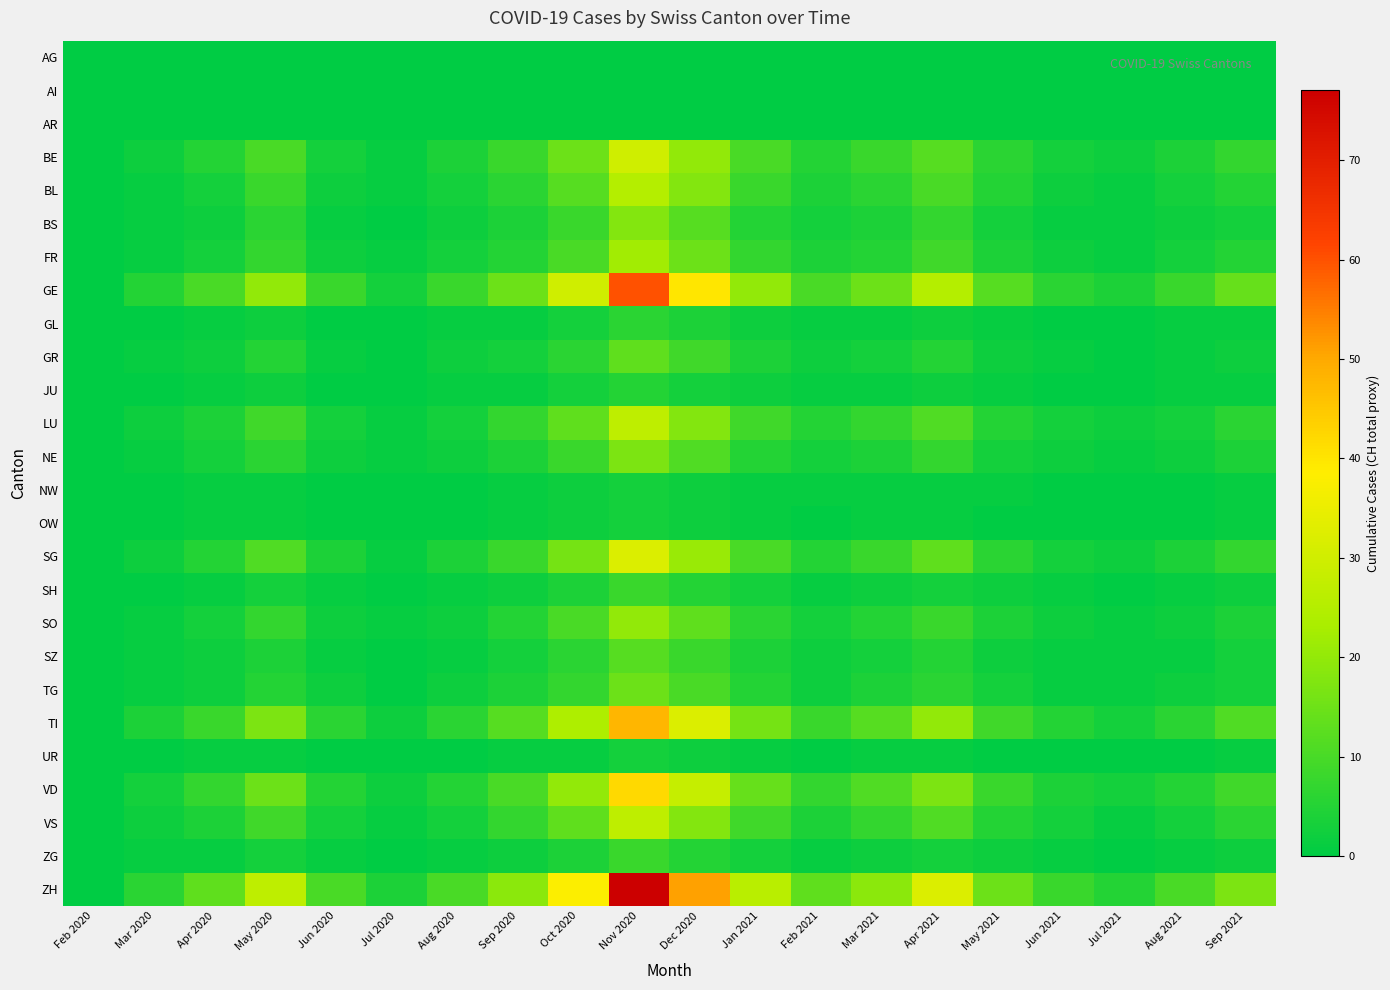

Reading left to right, transcribe all the data shown in this chart.

AG: Feb 2020=0	Mar 2020=0	Apr 2020=0	May 2020=0	Jun 2020=0	Jul 2020=0	Aug 2020=0	Sep 2020=0	Oct 2020=0	Nov 2020=0	Dec 2020=0	Jan 2021=0	Feb 2021=0	Mar 2021=0	Apr 2021=0	May 2021=0	Jun 2021=0	Jul 2021=0	Aug 2021=0	Sep 2021=0
AI: Feb 2020=0	Mar 2020=0	Apr 2020=0	May 2020=0	Jun 2020=0	Jul 2020=0	Aug 2020=0	Sep 2020=0	Oct 2020=0	Nov 2020=0	Dec 2020=0	Jan 2021=0	Feb 2021=0	Mar 2021=0	Apr 2021=0	May 2021=0	Jun 2021=0	Jul 2021=0	Aug 2021=0	Sep 2021=0
AR: Feb 2020=0	Mar 2020=0	Apr 2020=0	May 2020=0	Jun 2020=0	Jul 2020=0	Aug 2020=0	Sep 2020=0	Oct 2020=0	Nov 2020=0	Dec 2020=0	Jan 2021=0	Feb 2021=0	Mar 2021=0	Apr 2021=0	May 2021=0	Jun 2021=0	Jul 2021=0	Aug 2021=0	Sep 2021=0
BE: Feb 2020=0	Mar 2020=2	Apr 2020=5	May 2020=10	Jun 2020=3	Jul 2020=1	Aug 2020=4	Sep 2020=8	Oct 2020=15	Nov 2020=30	Dec 2020=20	Jan 2021=10	Feb 2021=5	Mar 2021=8	Apr 2021=12	May 2021=6	Jun 2021=3	Jul 2021=2	Aug 2021=4	Sep 2021=7
BL: Feb 2020=0	Mar 2020=1	Apr 2020=3	May 2020=8	Jun 2020=2	Jul 2020=1	Aug 2020=3	Sep 2020=6	Oct 2020=12	Nov 2020=25	Dec 2020=18	Jan 2021=8	Feb 2021=4	Mar 2021=6	Apr 2021=10	May 2021=5	Jun 2021=2	Jul 2021=1	Aug 2021=3	Sep 2021=5
BS: Feb 2020=0	Mar 2020=1	Apr 2020=2	May 2020=6	Jun 2020=1	Jul 2020=0	Aug 2020=2	Sep 2020=4	Oct 2020=8	Nov 2020=18	Dec 2020=12	Jan 2021=5	Feb 2021=3	Mar 2021=4	Apr 2021=7	May 2021=3	Jun 2021=1	Jul 2021=1	Aug 2021=2	Sep 2021=3
FR: Feb 2020=0	Mar 2020=1	Apr 2020=3	May 2020=7	Jun 2020=2	Jul 2020=1	Aug 2020=3	Sep 2020=5	Oct 2020=10	Nov 2020=22	Dec 2020=15	Jan 2021=7	Feb 2021=4	Mar 2021=5	Apr 2021=9	May 2021=4	Jun 2021=2	Jul 2021=1	Aug 2021=3	Sep 2021=5
GE: Feb 2020=0	Mar 2020=5	Apr 2020=10	May 2020=20	Jun 2020=8	Jul 2020=3	Aug 2020=8	Sep 2020=15	Oct 2020=30	Nov 2020=60	Dec 2020=40	Jan 2021=20	Feb 2021=10	Mar 2021=15	Apr 2021=25	May 2021=12	Jun 2021=6	Jul 2021=4	Aug 2021=8	Sep 2021=14
GL: Feb 2020=0	Mar 2020=0	Apr 2020=1	May 2020=2	Jun 2020=0	Jul 2020=0	Aug 2020=1	Sep 2020=1	Oct 2020=3	Nov 2020=6	Dec 2020=4	Jan 2021=2	Feb 2021=1	Mar 2021=1	Apr 2021=2	May 2021=1	Jun 2021=0	Jul 2021=0	Aug 2021=1	Sep 2021=1
GR: Feb 2020=0	Mar 2020=1	Apr 2020=2	May 2020=5	Jun 2020=1	Jul 2020=0	Aug 2020=2	Sep 2020=3	Oct 2020=6	Nov 2020=13	Dec 2020=9	Jan 2021=4	Feb 2021=2	Mar 2021=3	Apr 2021=5	May 2021=2	Jun 2021=1	Jul 2021=0	Aug 2021=1	Sep 2021=2
JU: Feb 2020=0	Mar 2020=0	Apr 2020=1	May 2020=2	Jun 2020=0	Jul 2020=0	Aug 2020=1	Sep 2020=1	Oct 2020=3	Nov 2020=5	Dec 2020=3	Jan 2021=2	Feb 2021=1	Mar 2021=1	Apr 2021=2	May 2021=1	Jun 2021=0	Jul 2021=0	Aug 2021=1	Sep 2021=1
LU: Feb 2020=0	Mar 2020=2	Apr 2020=4	May 2020=9	Jun 2020=3	Jul 2020=1	Aug 2020=3	Sep 2020=7	Oct 2020=13	Nov 2020=27	Dec 2020=18	Jan 2021=9	Feb 2021=5	Mar 2021=7	Apr 2021=11	May 2021=5	Jun 2021=3	Jul 2021=2	Aug 2021=3	Sep 2021=6
NE: Feb 2020=0	Mar 2020=1	Apr 2020=3	May 2020=6	Jun 2020=2	Jul 2020=1	Aug 2020=2	Sep 2020=4	Oct 2020=8	Nov 2020=17	Dec 2020=11	Jan 2021=5	Feb 2021=3	Mar 2021=4	Apr 2021=7	May 2021=3	Jun 2021=2	Jul 2021=1	Aug 2021=2	Sep 2021=4
NW: Feb 2020=0	Mar 2020=0	Apr 2020=1	May 2020=1	Jun 2020=0	Jul 2020=0	Aug 2020=0	Sep 2020=1	Oct 2020=2	Nov 2020=3	Dec 2020=2	Jan 2021=1	Feb 2021=1	Mar 2021=1	Apr 2021=1	May 2021=1	Jun 2021=0	Jul 2021=0	Aug 2021=0	Sep 2021=1
OW: Feb 2020=0	Mar 2020=0	Apr 2020=1	May 2020=1	Jun 2020=0	Jul 2020=0	Aug 2020=0	Sep 2020=1	Oct 2020=2	Nov 2020=3	Dec 2020=2	Jan 2021=1	Feb 2021=0	Mar 2021=1	Apr 2021=1	May 2021=0	Jun 2021=0	Jul 2021=0	Aug 2021=0	Sep 2021=1
SG: Feb 2020=0	Mar 2020=2	Apr 2020=5	May 2020=11	Jun 2020=4	Jul 2020=1	Aug 2020=4	Sep 2020=8	Oct 2020=16	Nov 2020=32	Dec 2020=21	Jan 2021=10	Feb 2021=5	Mar 2021=8	Apr 2021=13	May 2021=6	Jun 2021=3	Jul 2021=2	Aug 2021=4	Sep 2021=7
SH: Feb 2020=0	Mar 2020=0	Apr 2020=1	May 2020=3	Jun 2020=1	Jul 2020=0	Aug 2020=1	Sep 2020=2	Oct 2020=4	Nov 2020=8	Dec 2020=5	Jan 2021=3	Feb 2021=1	Mar 2021=2	Apr 2021=3	May 2021=2	Jun 2021=1	Jul 2021=0	Aug 2021=1	Sep 2021=2
SO: Feb 2020=0	Mar 2020=1	Apr 2020=3	May 2020=7	Jun 2020=2	Jul 2020=1	Aug 2020=2	Sep 2020=5	Oct 2020=10	Nov 2020=20	Dec 2020=13	Jan 2021=6	Feb 2021=3	Mar 2021=5	Apr 2021=8	May 2021=4	Jun 2021=2	Jul 2021=1	Aug 2021=2	Sep 2021=4
SZ: Feb 2020=0	Mar 2020=1	Apr 2020=2	May 2020=4	Jun 2020=1	Jul 2020=0	Aug 2020=1	Sep 2020=3	Oct 2020=6	Nov 2020=12	Dec 2020=8	Jan 2021=4	Feb 2021=2	Mar 2021=3	Apr 2021=5	May 2021=2	Jun 2021=1	Jul 2021=1	Aug 2021=1	Sep 2021=3
TG: Feb 2020=0	Mar 2020=1	Apr 2020=2	May 2020=5	Jun 2020=2	Jul 2020=0	Aug 2020=2	Sep 2020=4	Oct 2020=7	Nov 2020=15	Dec 2020=10	Jan 2021=5	Feb 2021=2	Mar 2021=4	Apr 2021=6	May 2021=3	Jun 2021=1	Jul 2021=1	Aug 2021=2	Sep 2021=3
TI: Feb 2020=0	Mar 2020=4	Apr 2020=8	May 2020=17	Jun 2020=6	Jul 2020=2	Aug 2020=6	Sep 2020=12	Oct 2020=24	Nov 2020=48	Dec 2020=32	Jan 2021=16	Feb 2021=8	Mar 2021=12	Apr 2021=20	May 2021=9	Jun 2021=5	Jul 2021=3	Aug 2021=6	Sep 2021=11
UR: Feb 2020=0	Mar 2020=0	Apr 2020=1	May 2020=1	Jun 2020=0	Jul 2020=0	Aug 2020=0	Sep 2020=1	Oct 2020=1	Nov 2020=3	Dec 2020=2	Jan 2021=1	Feb 2021=0	Mar 2021=1	Apr 2021=1	May 2021=0	Jun 2021=0	Jul 2021=0	Aug 2021=0	Sep 2021=1
VD: Feb 2020=0	Mar 2020=3	Apr 2020=7	May 2020=15	Jun 2020=5	Jul 2020=2	Aug 2020=5	Sep 2020=10	Oct 2020=20	Nov 2020=42	Dec 2020=28	Jan 2021=14	Feb 2021=7	Mar 2021=11	Apr 2021=17	May 2021=8	Jun 2021=4	Jul 2021=3	Aug 2021=5	Sep 2021=9
VS: Feb 2020=0	Mar 2020=2	Apr 2020=4	May 2020=9	Jun 2020=3	Jul 2020=1	Aug 2020=3	Sep 2020=7	Oct 2020=13	Nov 2020=27	Dec 2020=18	Jan 2021=9	Feb 2021=4	Mar 2021=7	Apr 2021=11	May 2021=5	Jun 2021=3	Jul 2021=1	Aug 2021=3	Sep 2021=6
ZG: Feb 2020=0	Mar 2020=1	Apr 2020=1	May 2020=3	Jun 2020=1	Jul 2020=0	Aug 2020=1	Sep 2020=2	Oct 2020=4	Nov 2020=8	Dec 2020=5	Jan 2021=3	Feb 2021=1	Mar 2021=2	Apr 2021=3	May 2021=2	Jun 2021=1	Jul 2021=0	Aug 2021=1	Sep 2021=2
ZH: Feb 2020=0	Mar 2020=6	Apr 2020=13	May 2020=27	Jun 2020=10	Jul 2020=4	Aug 2020=10	Sep 2020=19	Oct 2020=38	Nov 2020=77	Dec 2020=51	Jan 2021=26	Feb 2021=13	Mar 2021=19	Apr 2021=32	May 2021=15	Jun 2021=8	Jul 2021=5	Aug 2021=10	Sep 2021=17